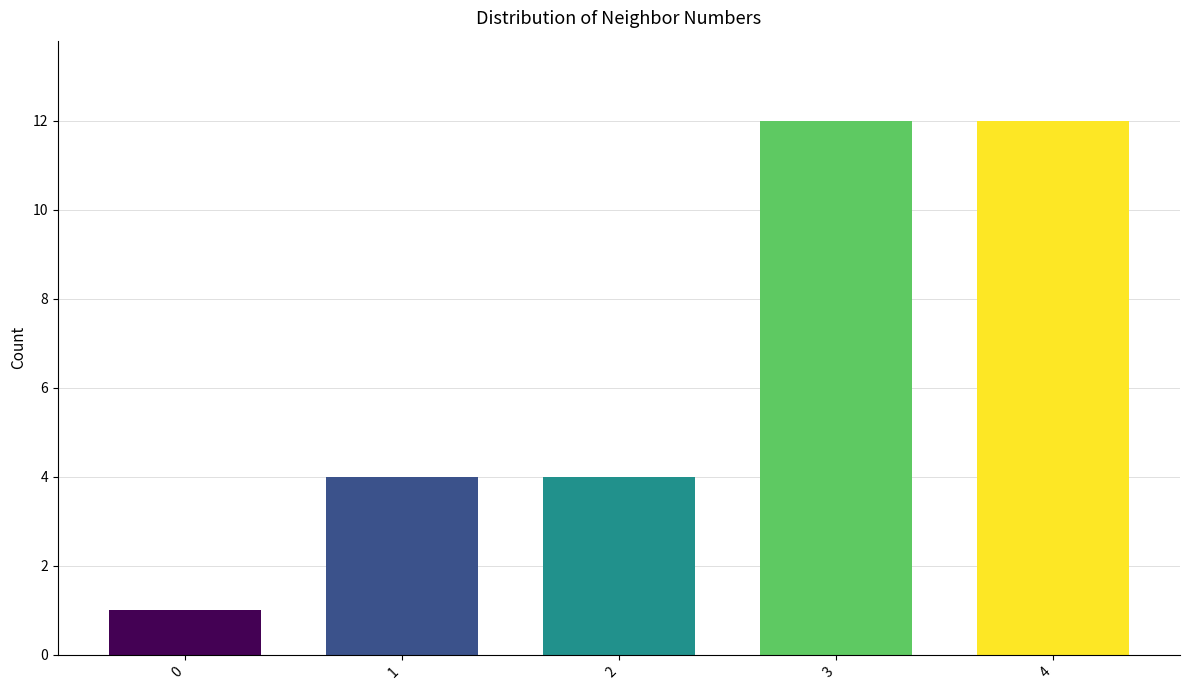

Count the number of data series in this chart.

1